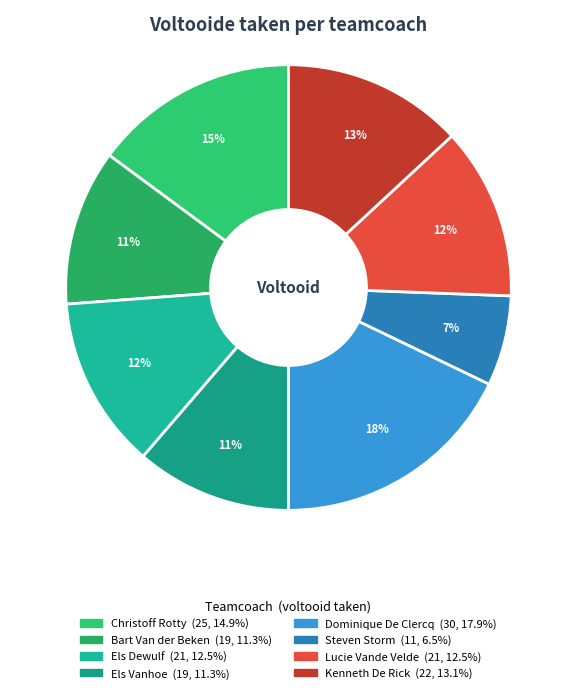

Is there a majority slice in this chart?

No